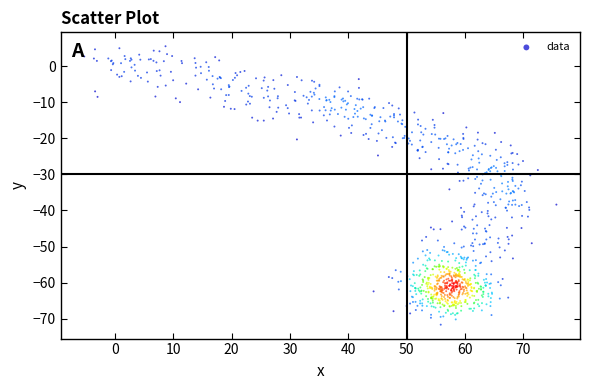

What is the range of Y values (max minus min)?

77.1